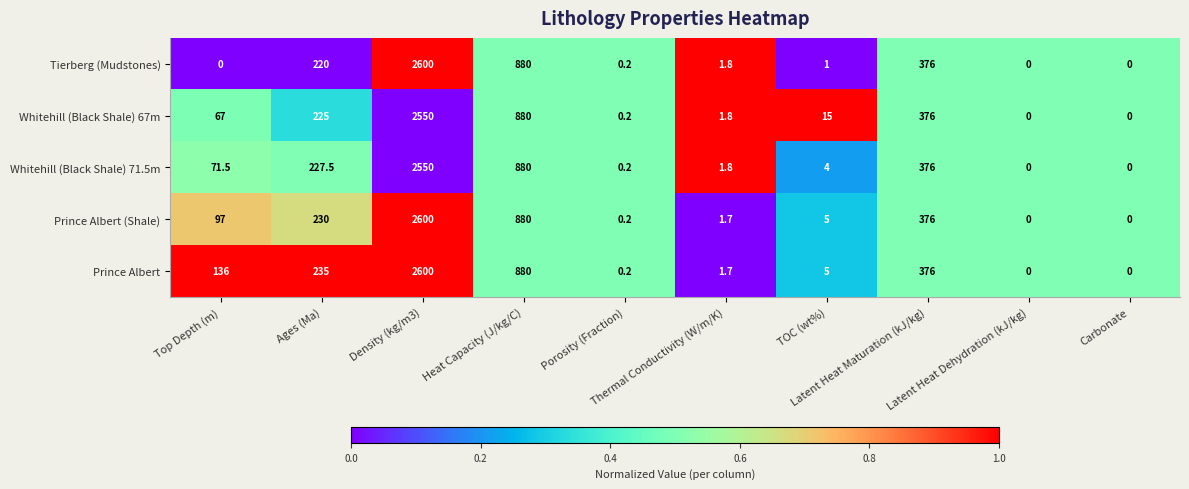

What is the greatest value displayed?

2600.0